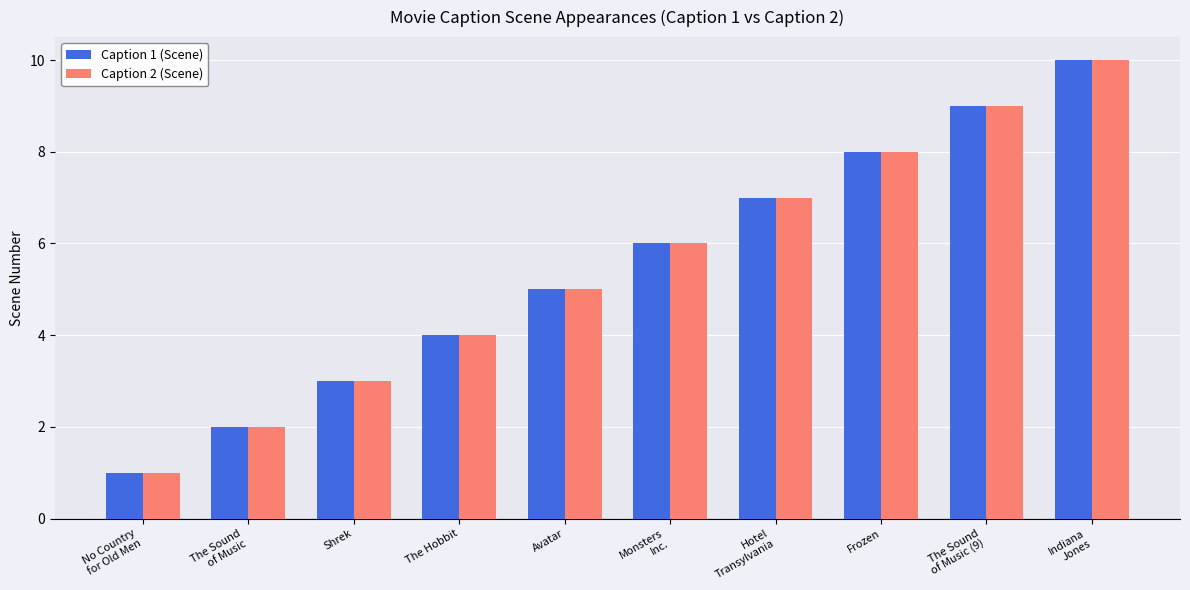

Which category has the highest value in the Caption 2 (Scene) series?

Indiana
Jones